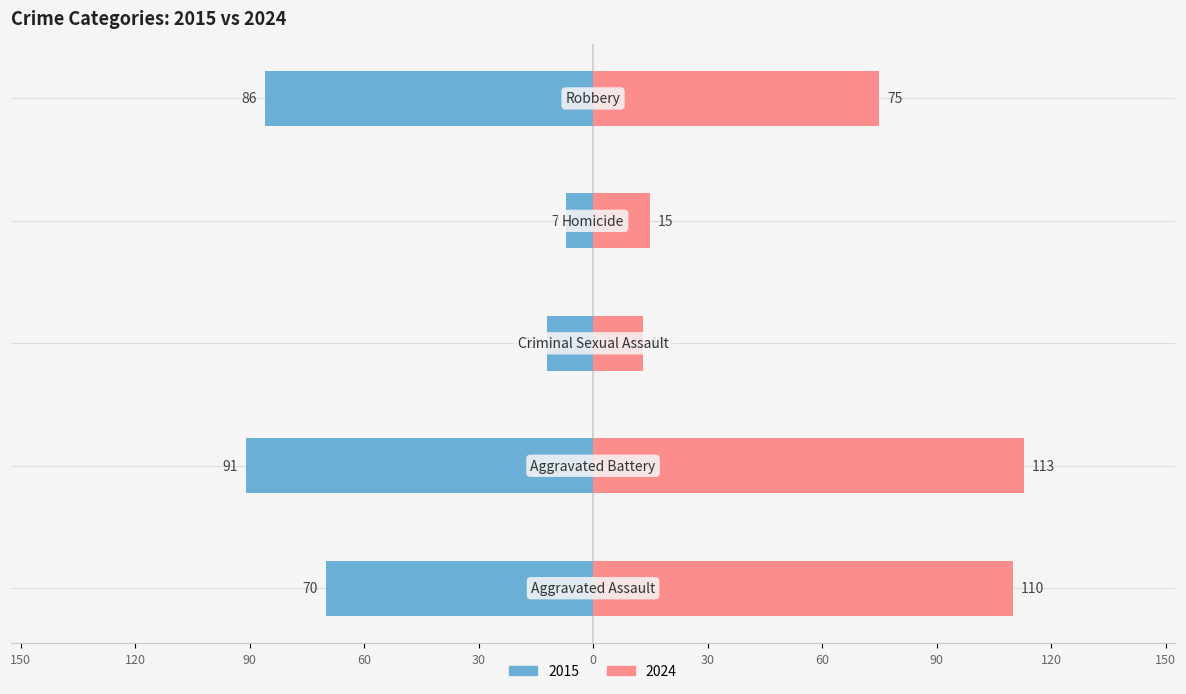

Which series has the largest range (max minus min)?

2024